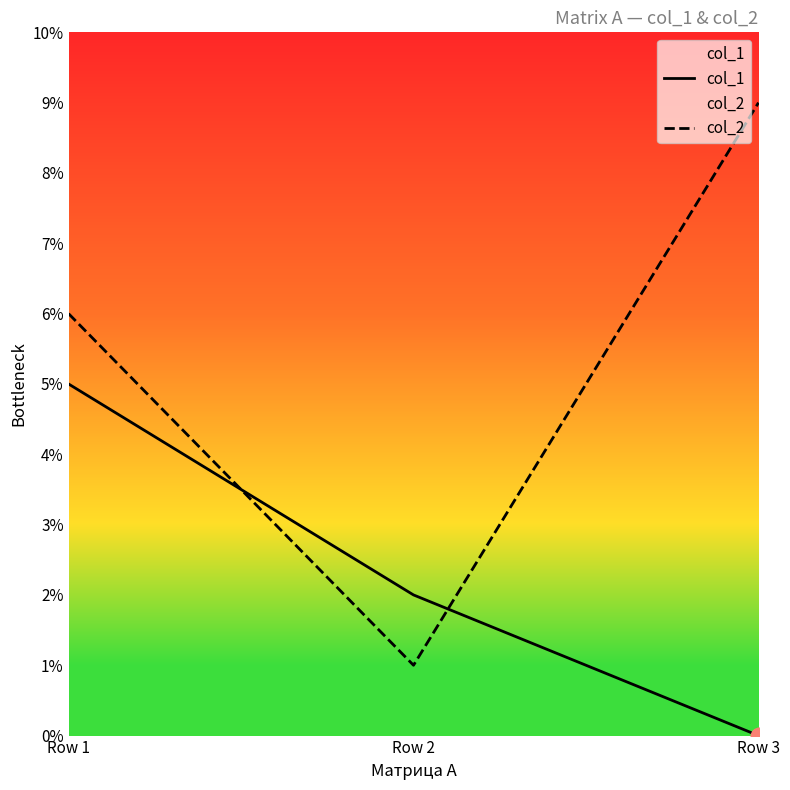

What is the average value of the col_2 series?

5